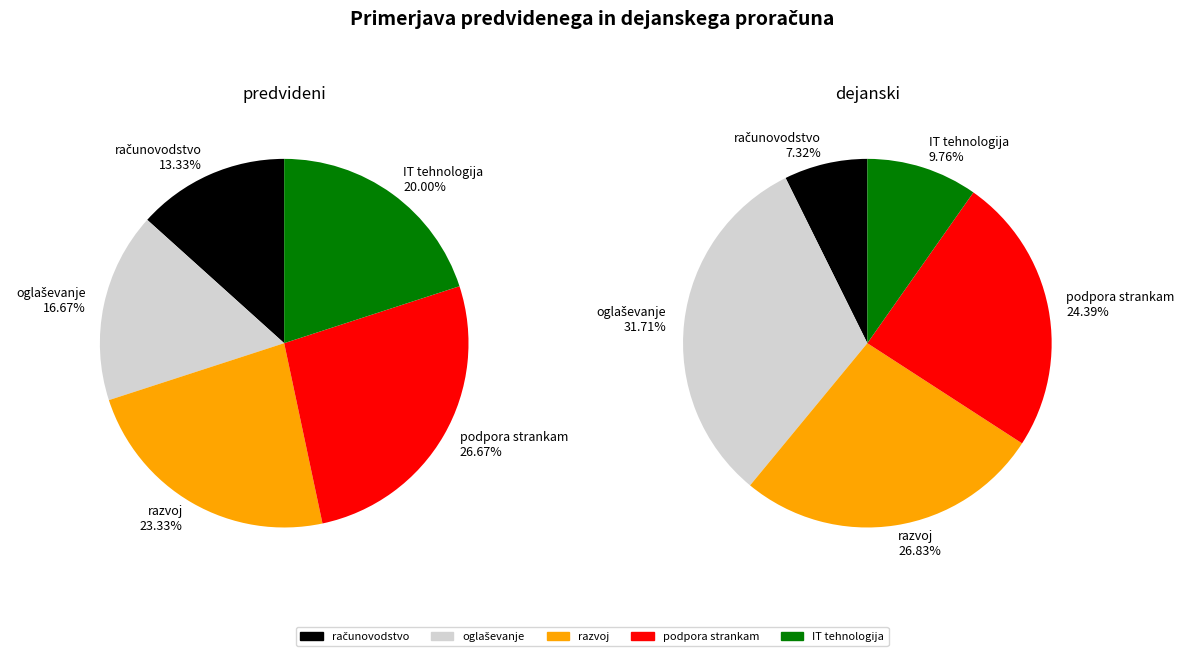

Do podpora strankam and razvoj together represent more than half of the pie?

No